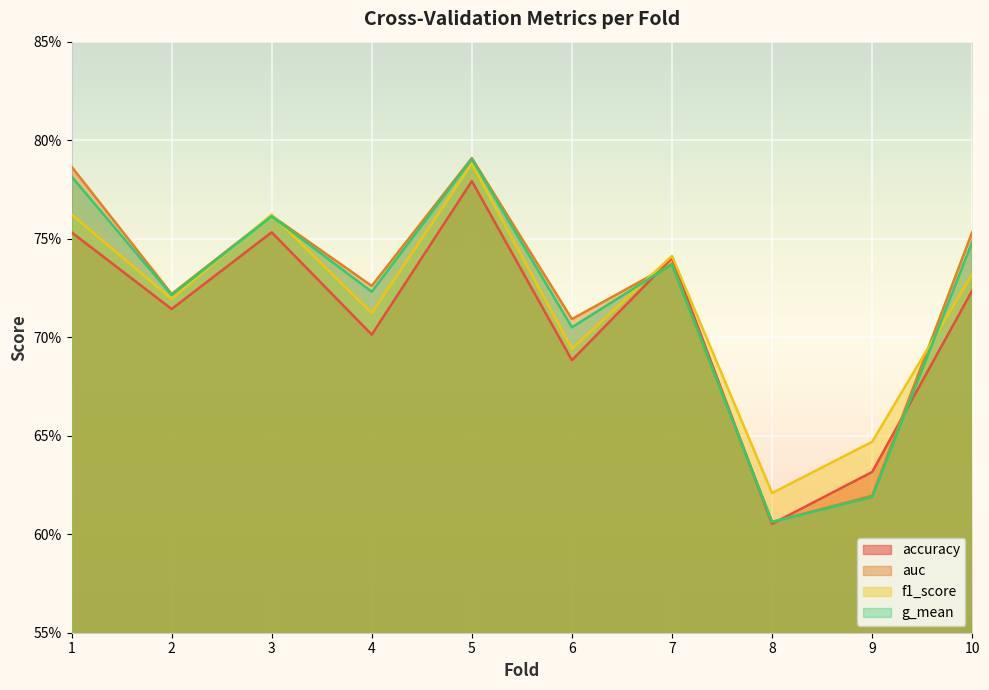

The g_mean series shows 0.7 at 7. True or false?

True